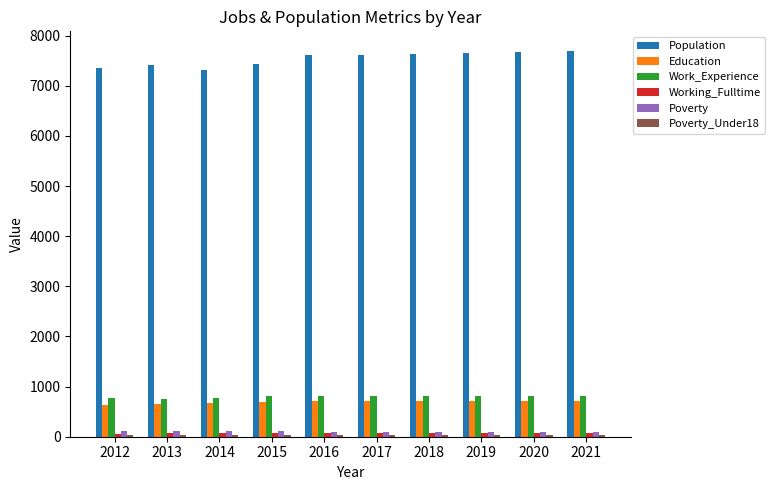

What is the difference between the maximum and minimum values in the Working_Fulltime series?

21